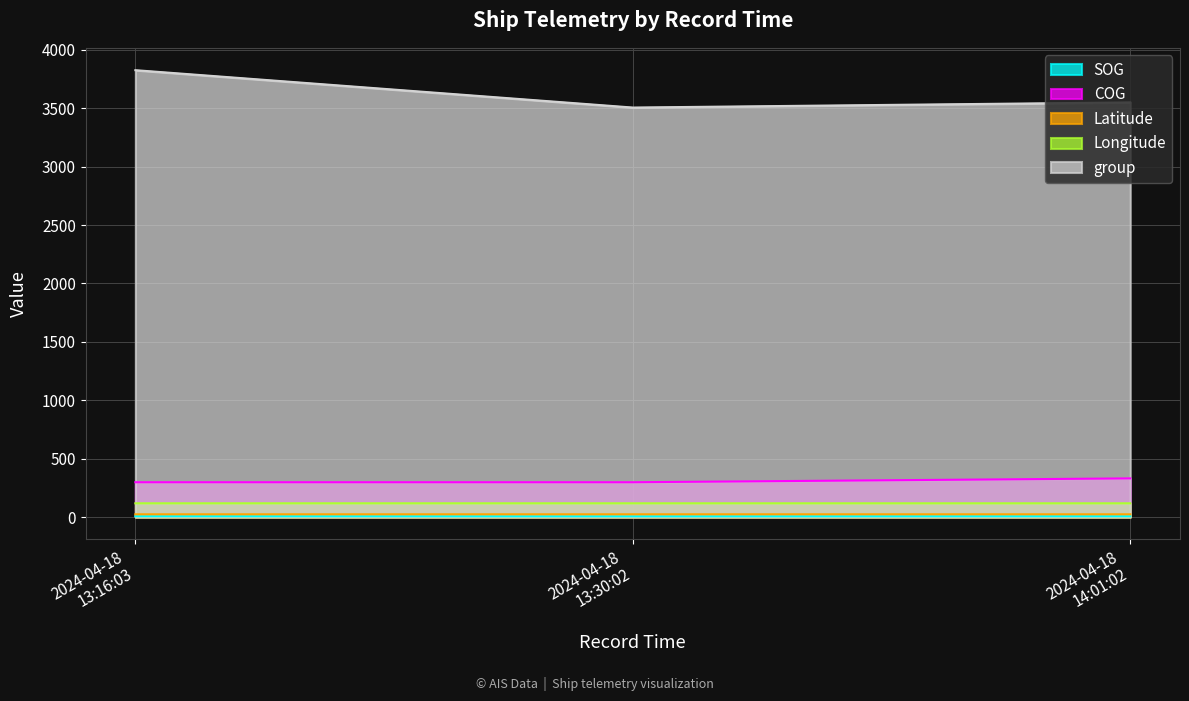

How many series are shown in this chart?

5